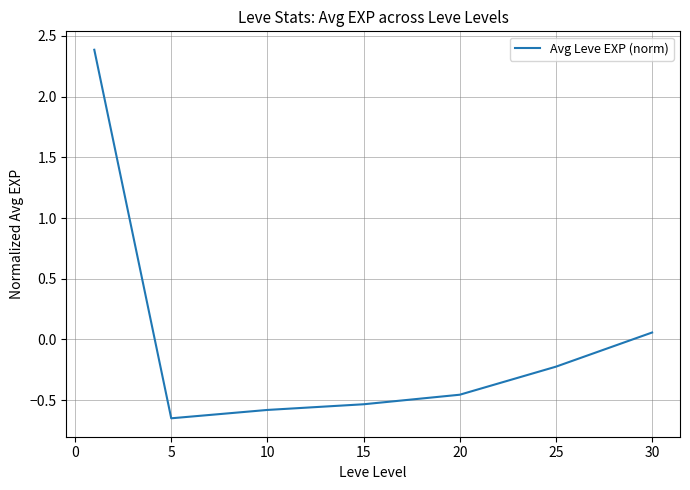

True or false: the data has more than 2 interior local peaks.

False